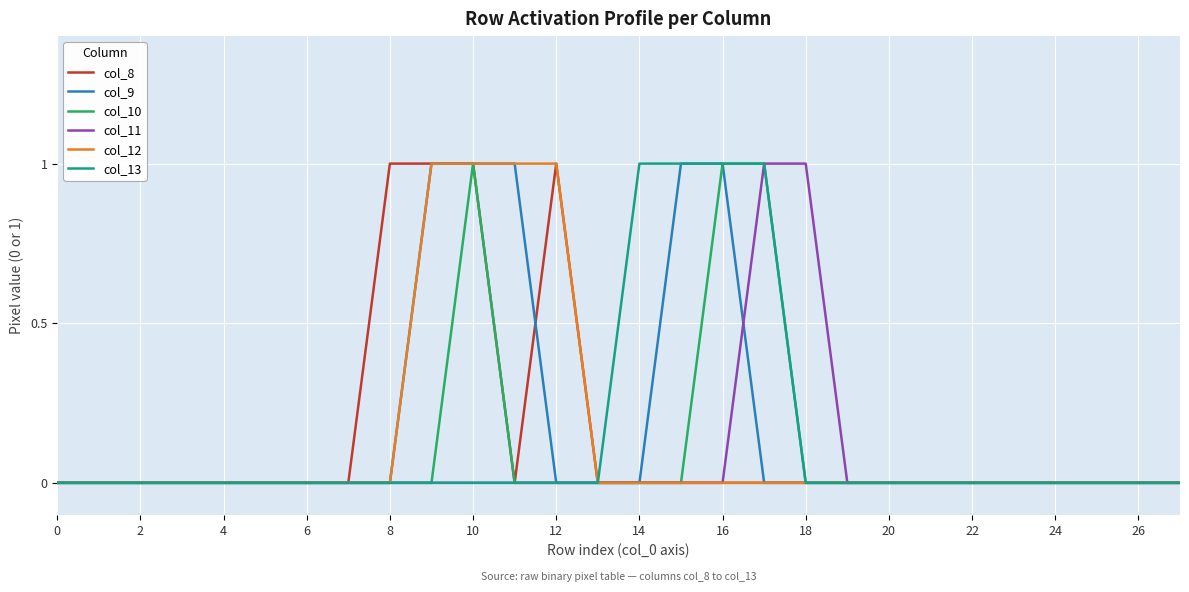

How many lines are shown in the chart?

6